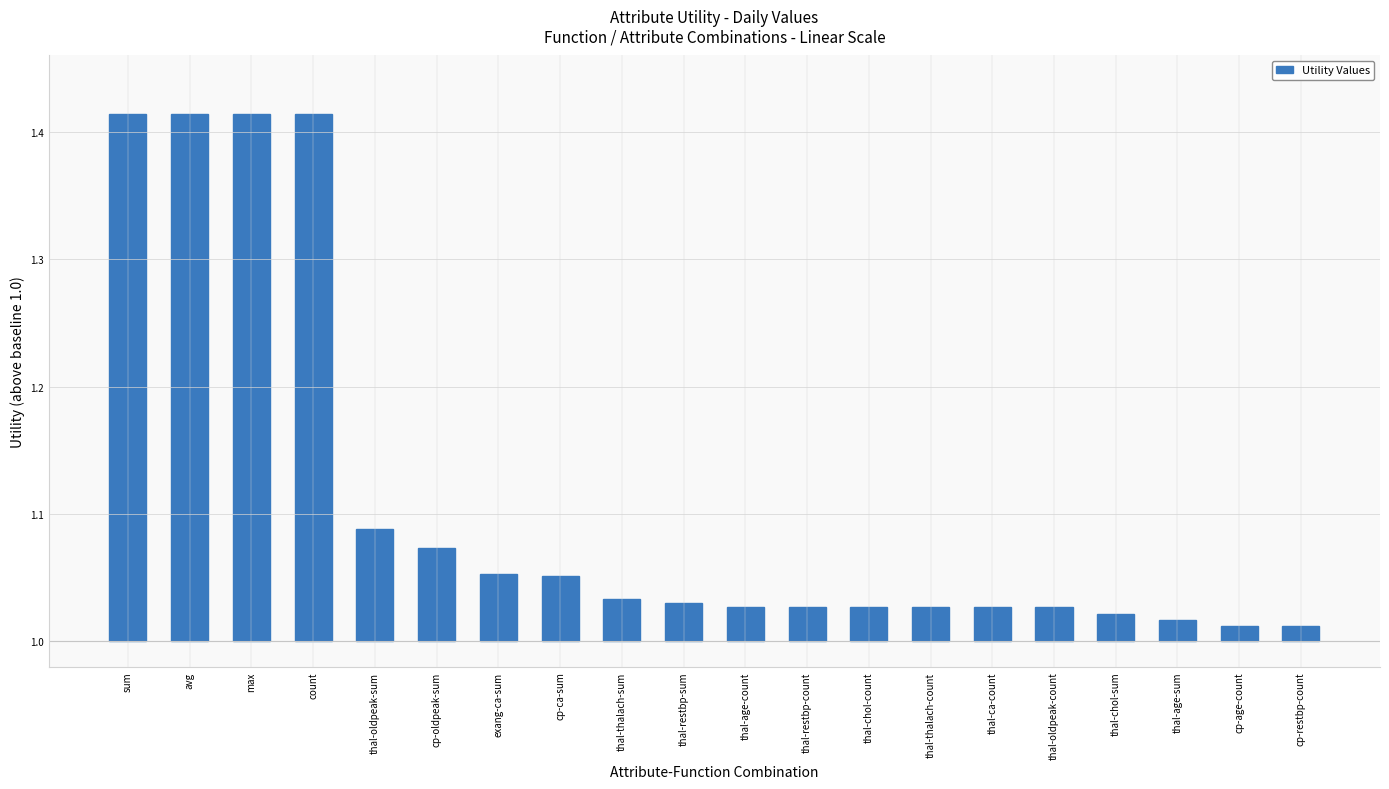

What is the average value?

0.1